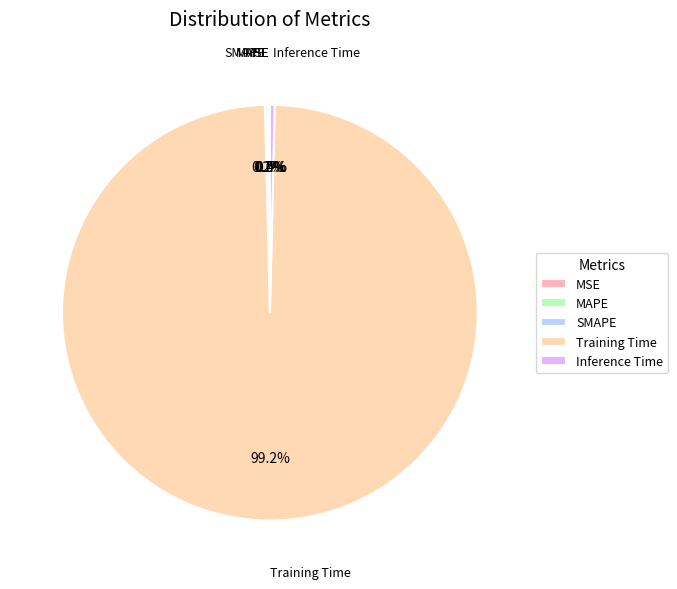

What is the largest slice in the pie chart?

Training Time